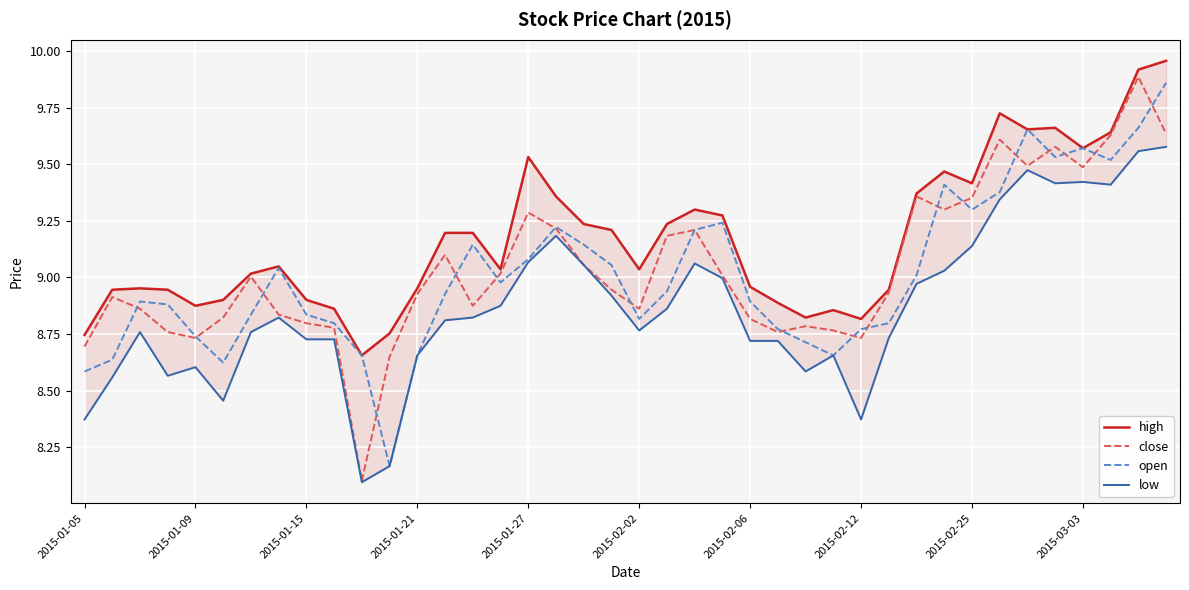

Is it true that close equals 15.0 at 2015-02-12?

False